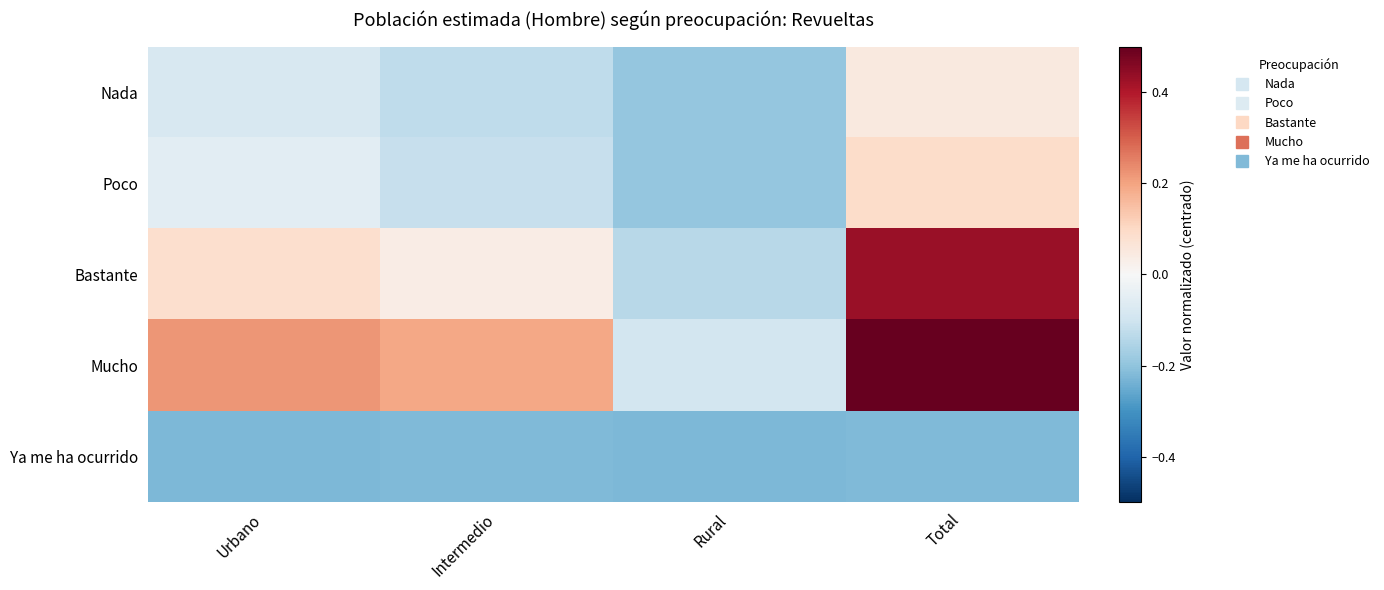

How many categories are shown in the chart?

4